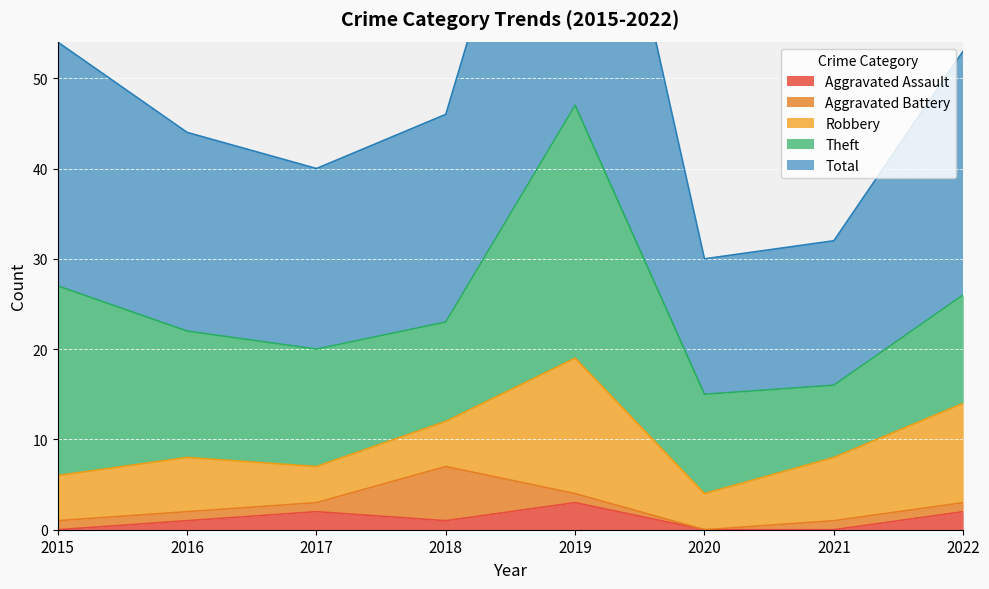

At which label does Total reach its minimum?

2020